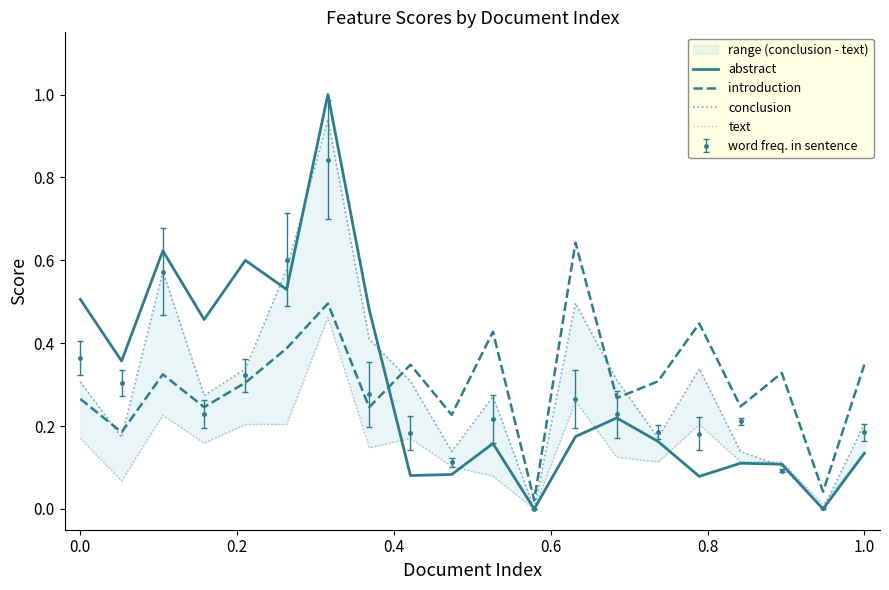

How many lines are shown in the chart?

4